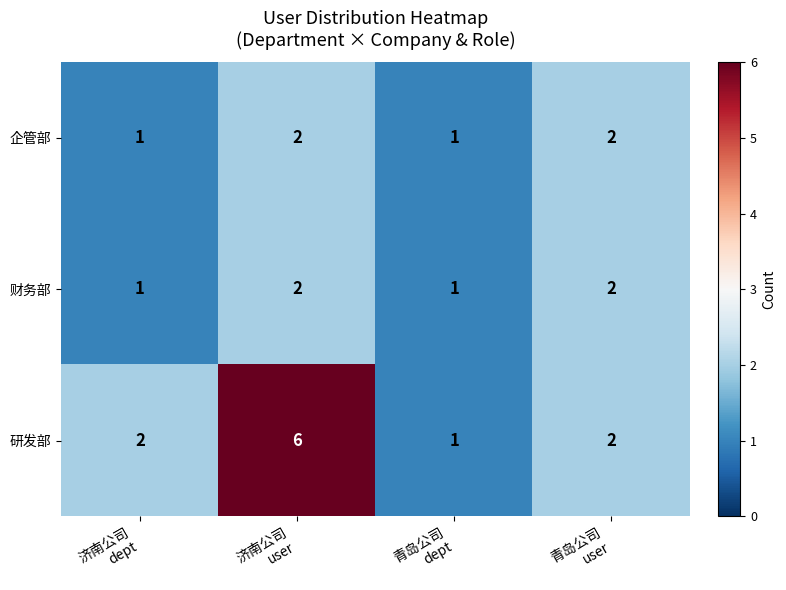

What is the sum of all 研发部 values?

11